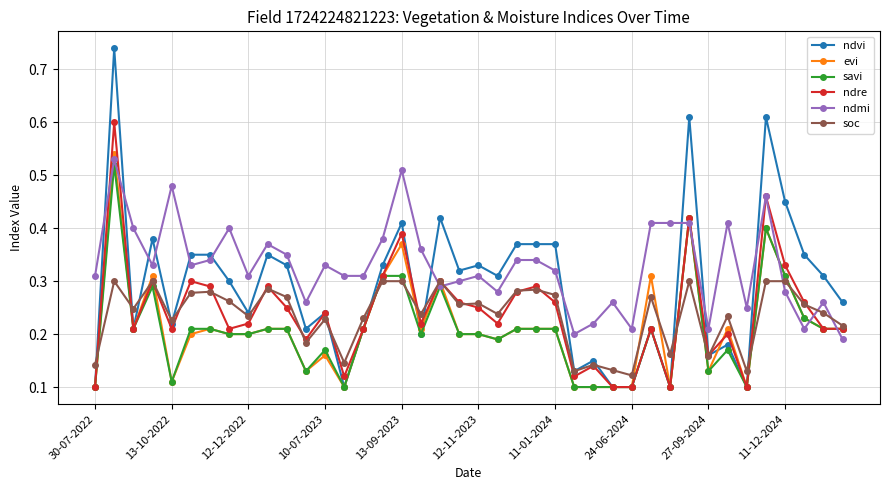

Which series has the widest spread of values?

ndvi